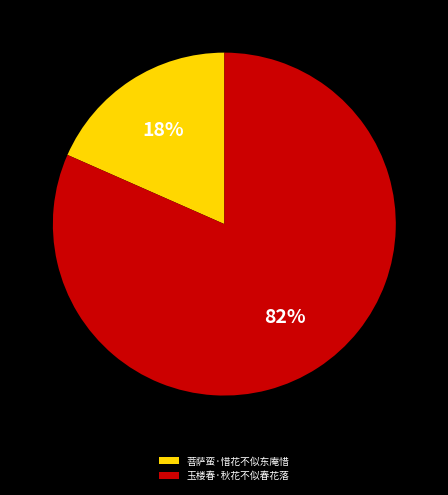

To the nearest percent, what is the average slice percentage?

50%